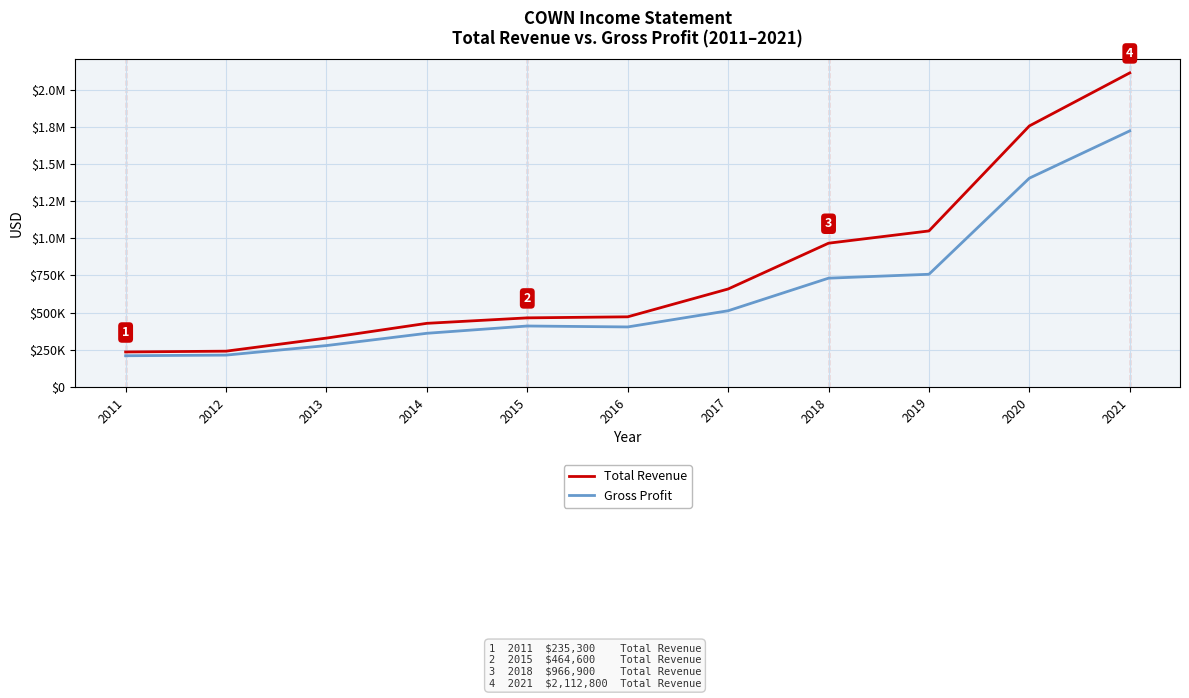

Reading left to right, transcribe all the data shown in this chart.

Total Revenue: 2011=235300	2012=240500	2013=328500	2014=427800	2015=464600	2016=471600	2017=658800	2018=966900	2019=1049400	2020=1755900	2021=2112800
Gross Profit: 2011=209800	2012=214000	2013=278200	2014=360800	2015=409800	2016=403500	2017=512400	2018=731600	2019=757900	2020=1404500	2021=1722600